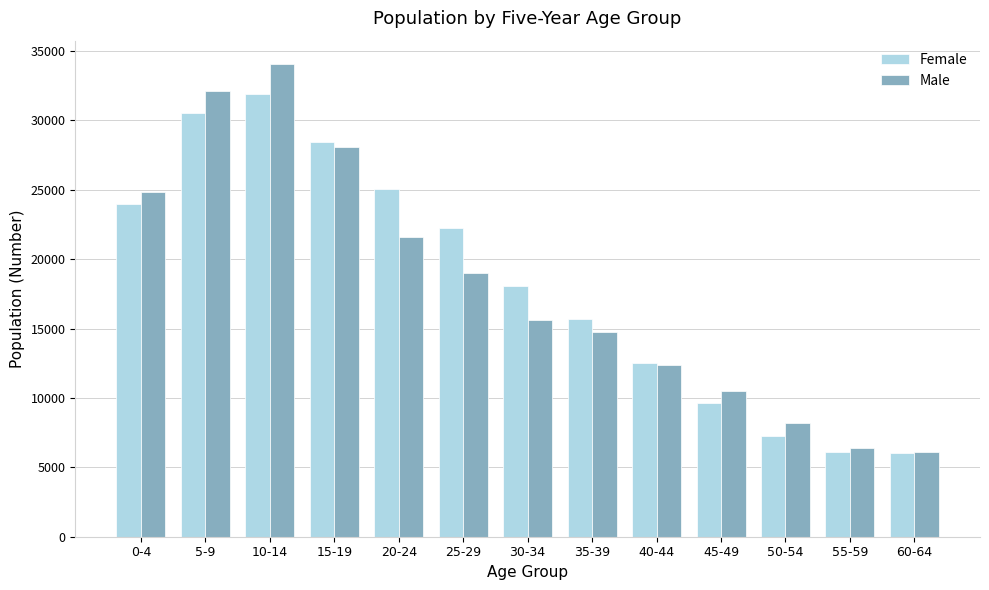

Rank the series by their maximum value, from highest to lowest.

Male, Female